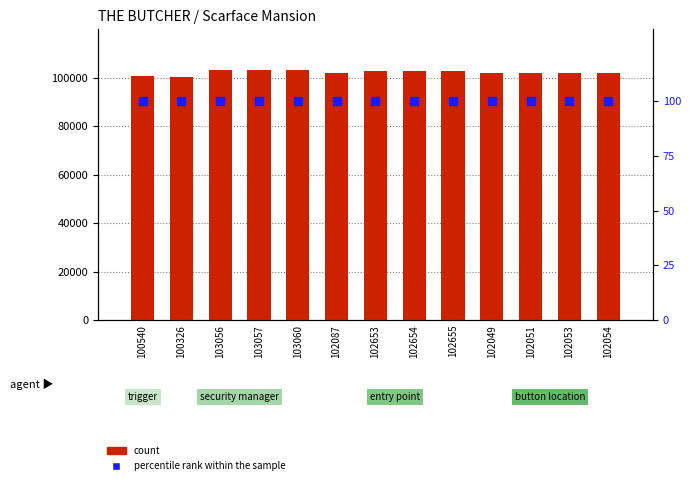

What is the total value across all series at 100326?

100426